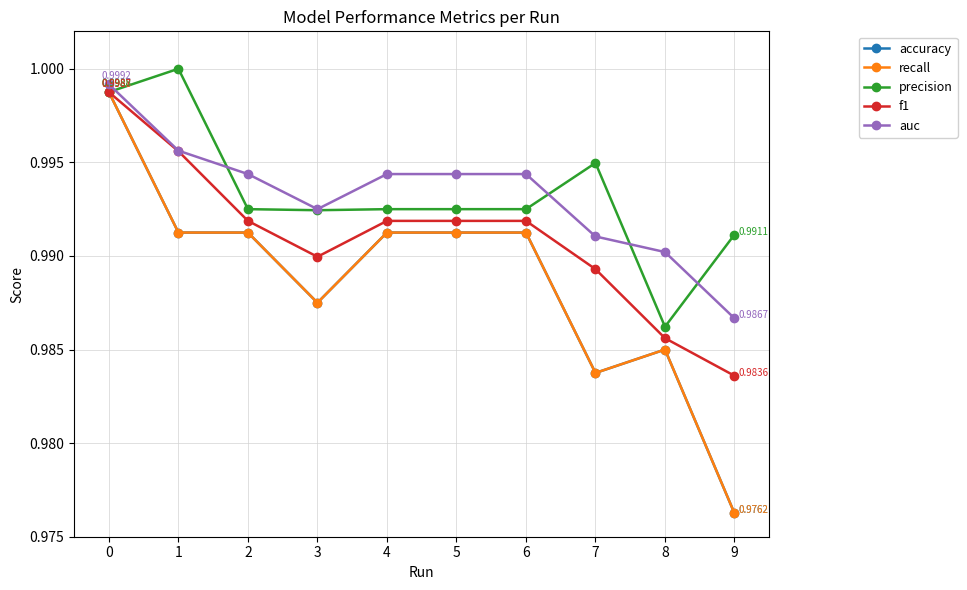

What is the value of the f1 point at the 4th from the left?

1.0